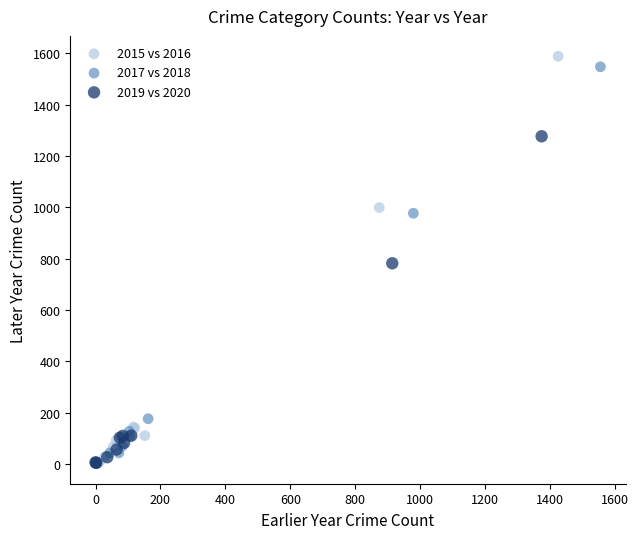

Which series has the largest Y range (max minus min)?

2015 vs 2016